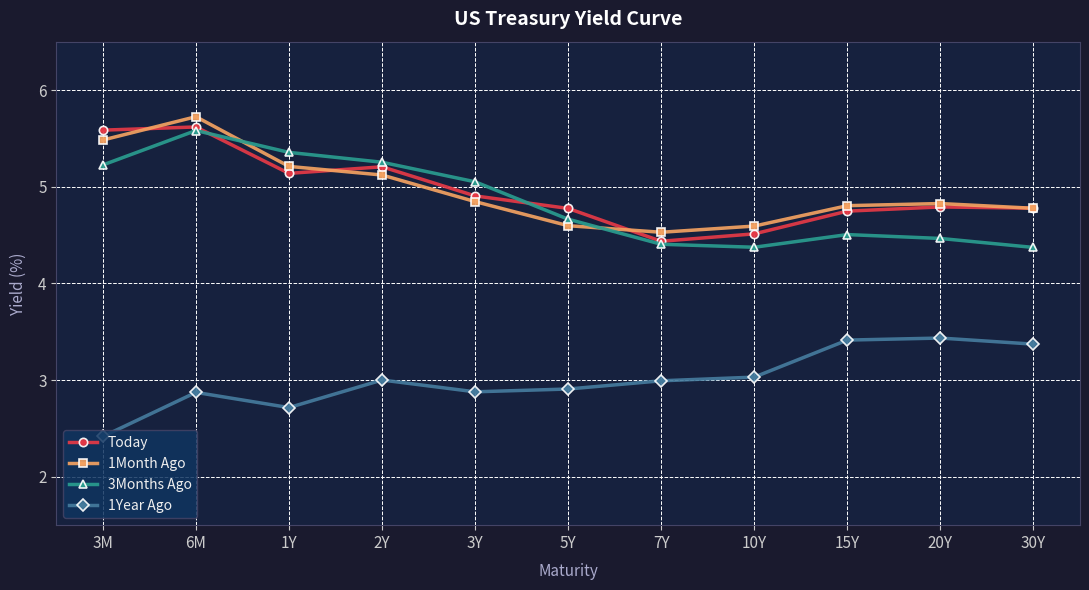

True or false: 1Month Ago has more than 2 interior local peaks.

False